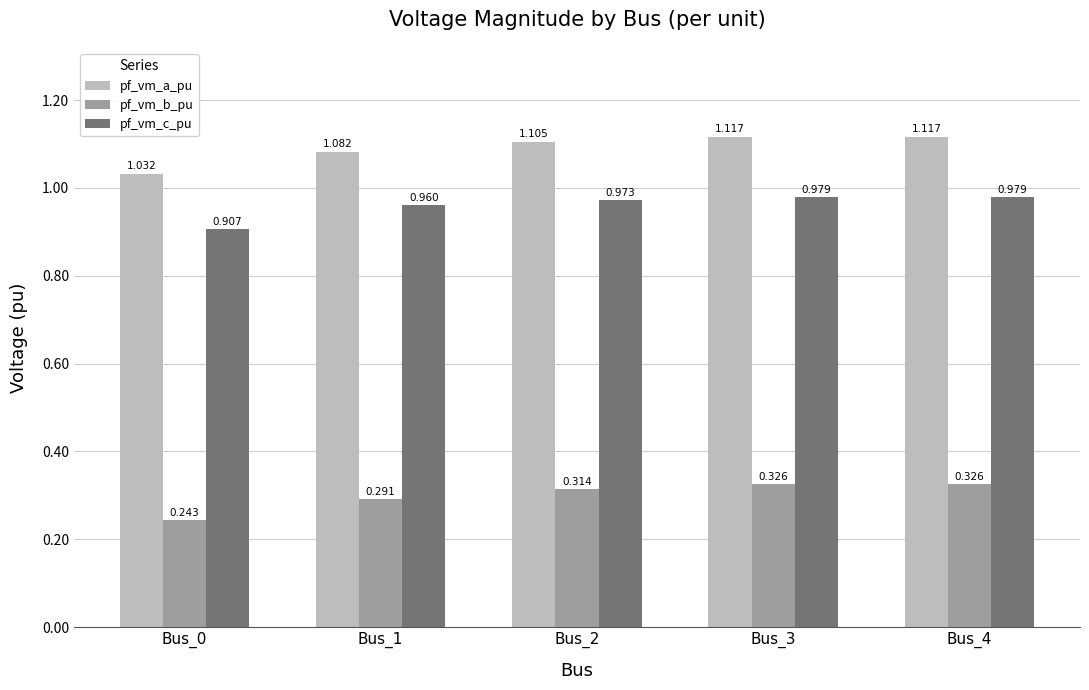

True or false: pf_vm_b_pu has a value of 0.5 at Bus_2.

False